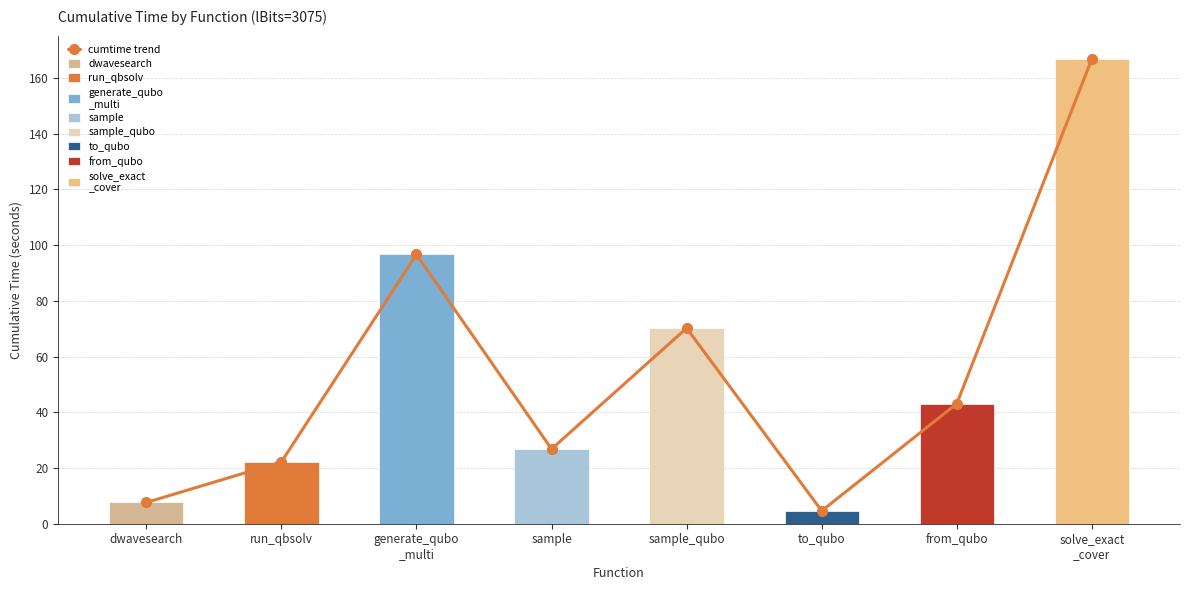

What is the label of the 1st bar from the left?

dwavesearch